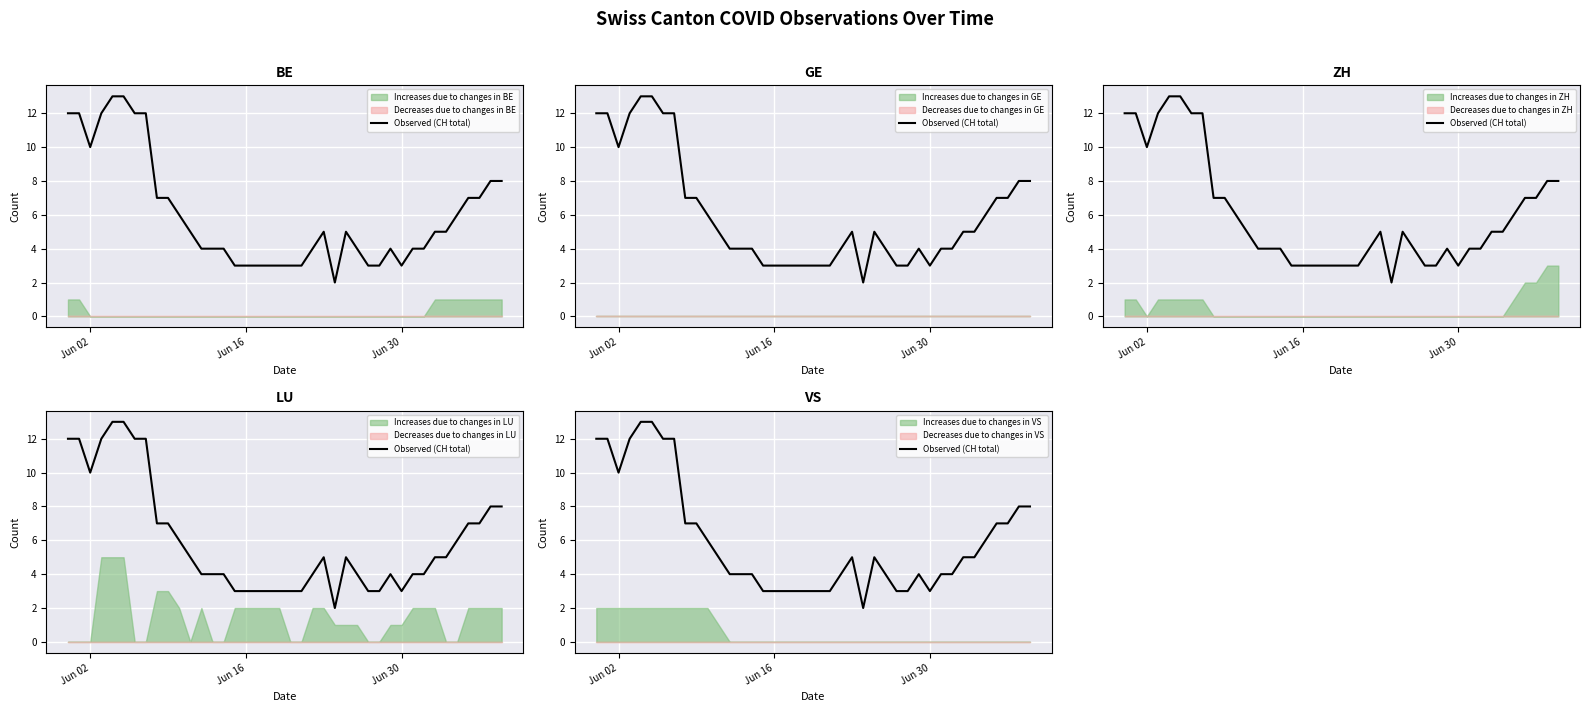

Is it true that the value at 11 is 7?

False